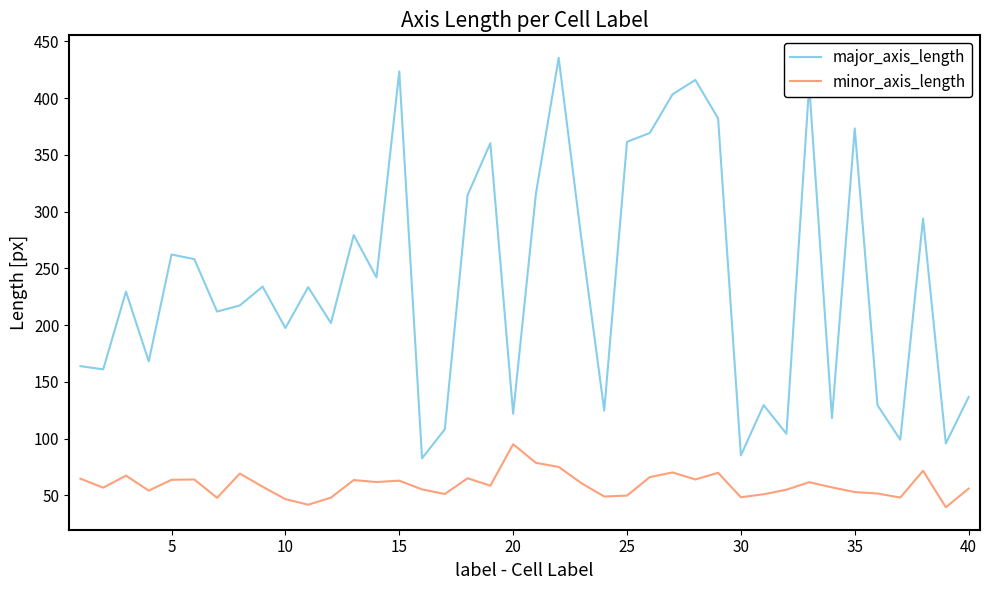

What is the minimum value for minor_axis_length?

39.5